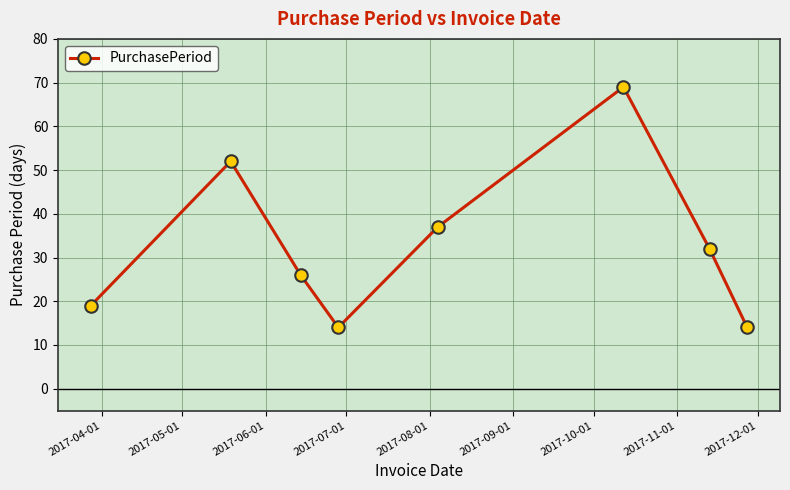

What is the sum of all values?

263